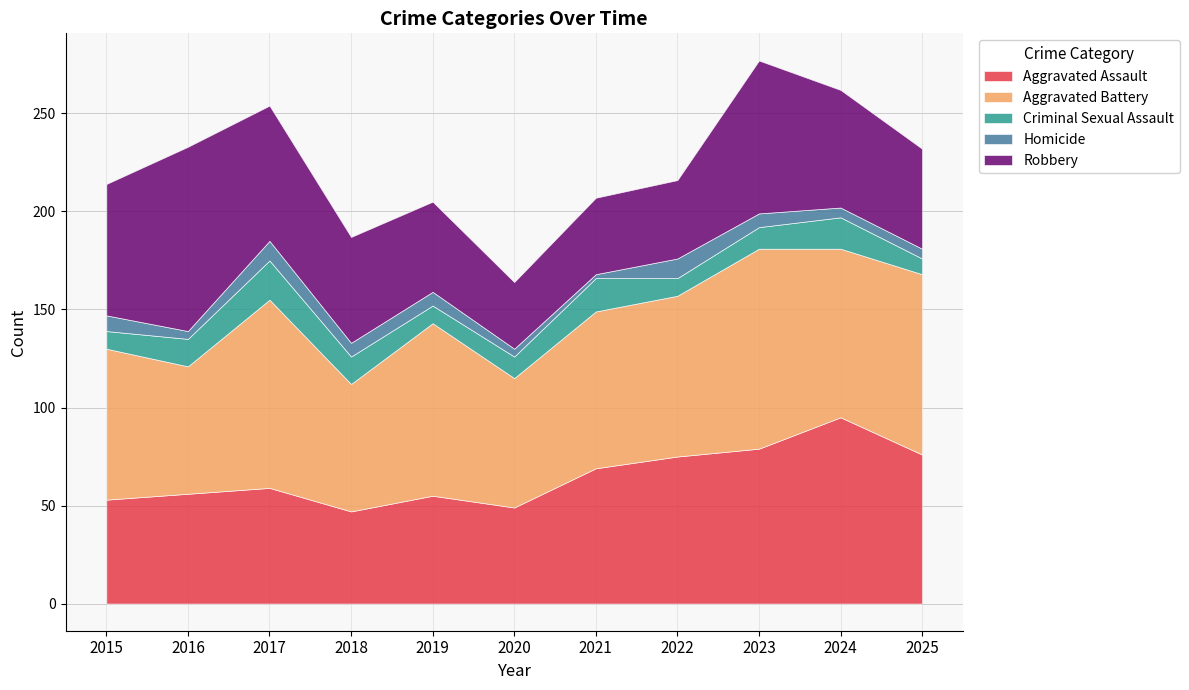

Between 2019 and 2023, which is larger?

2023